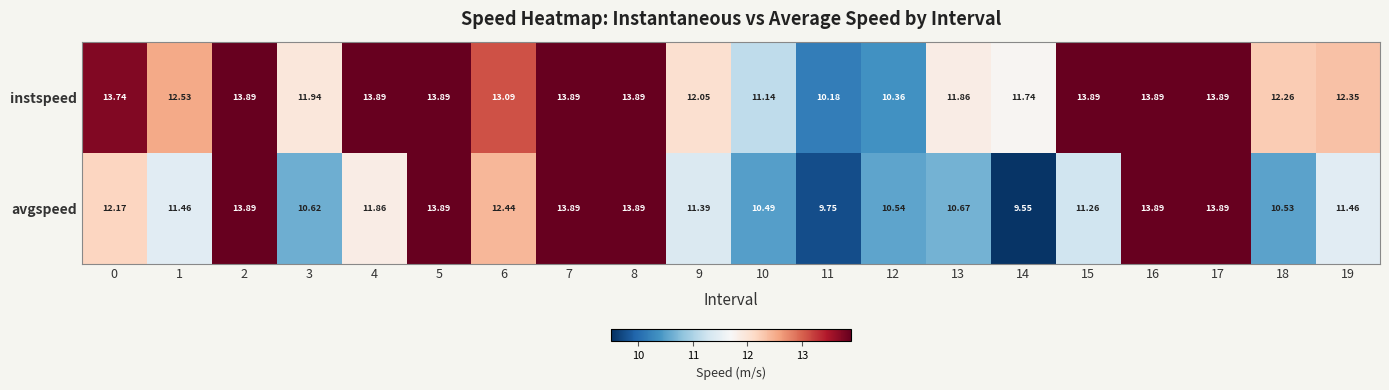

What is the maximum value shown in the chart?

13.9